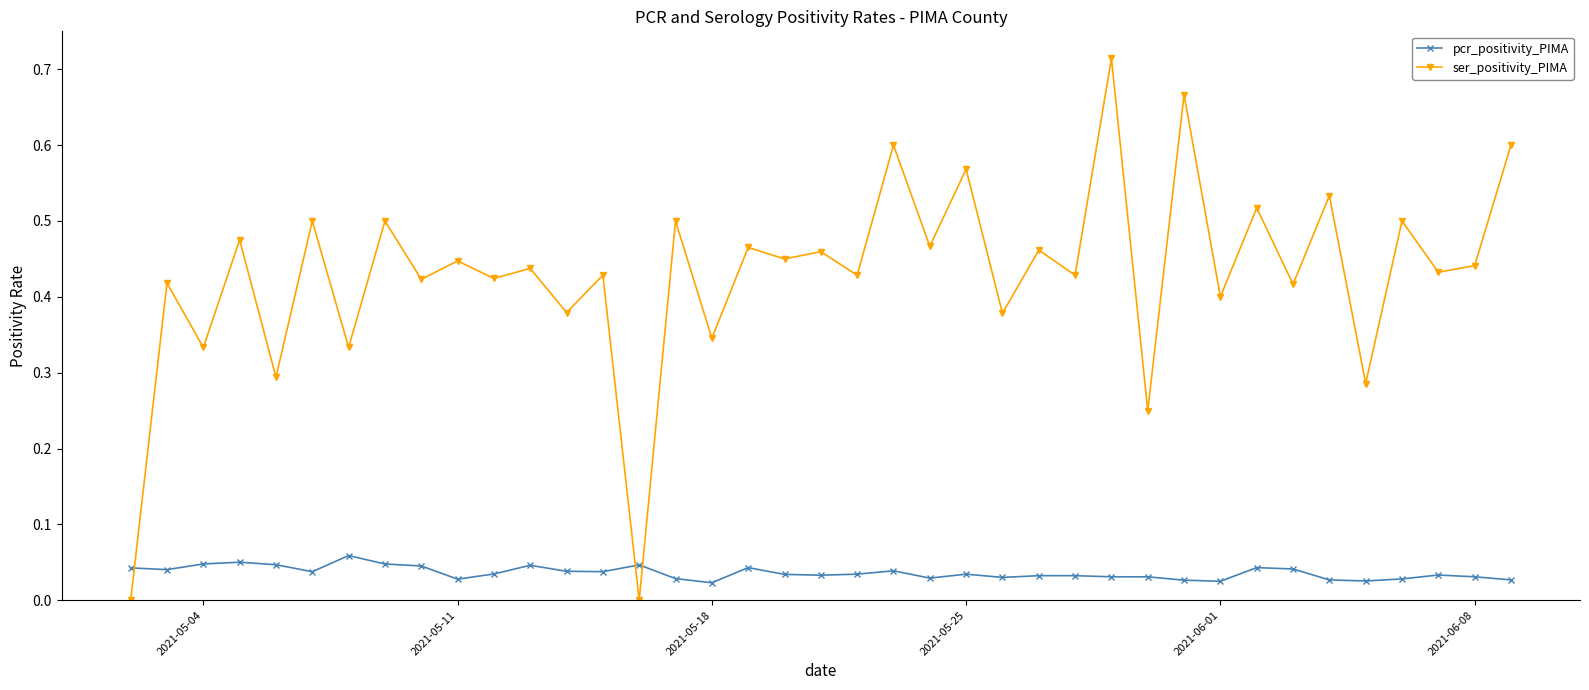

How many distinct data groups are displayed?

2